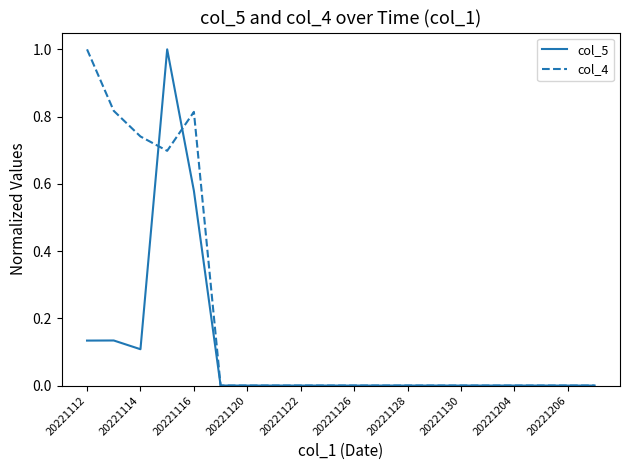

True or false: col_4 and col_5 intersect in this chart.

True